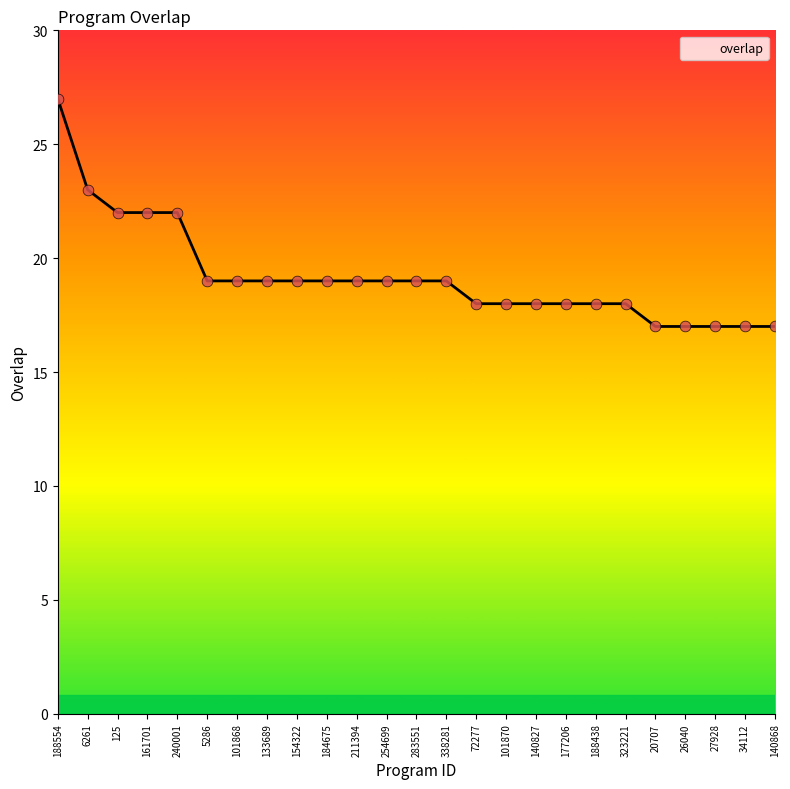

Between 177206 and 140868, which is larger?

177206